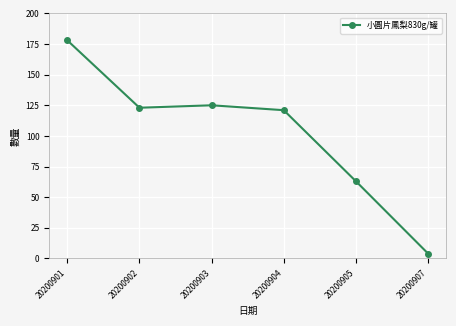

True or false: the data has more than 1 interior local peaks.

False